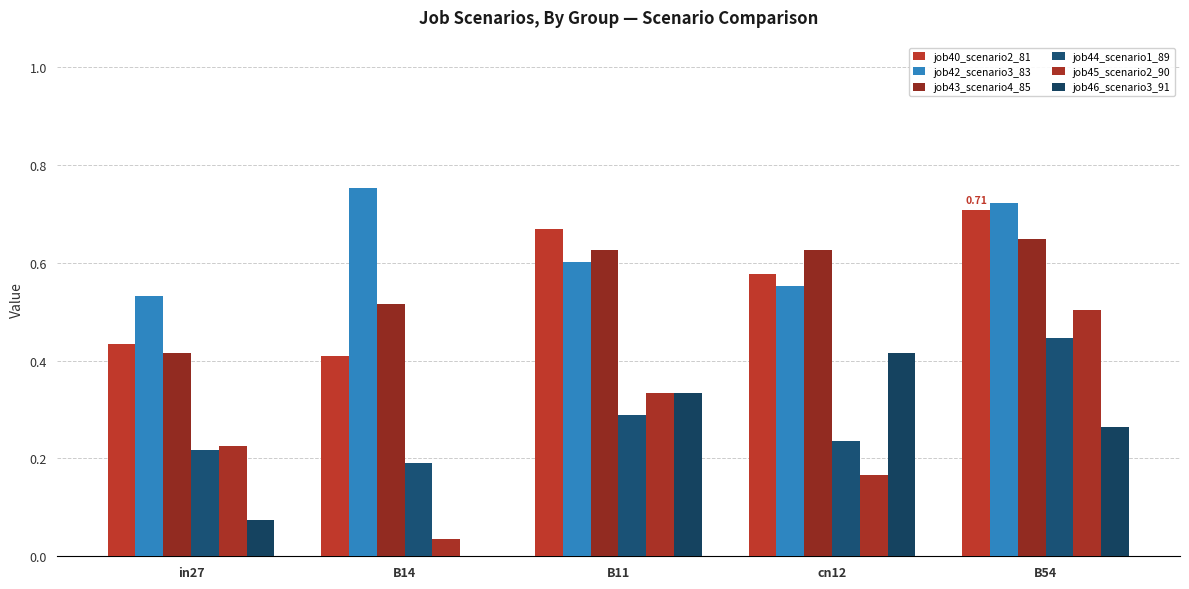

What is the sum of the job40_scenario2_81 values at B14 and B54?

1.1